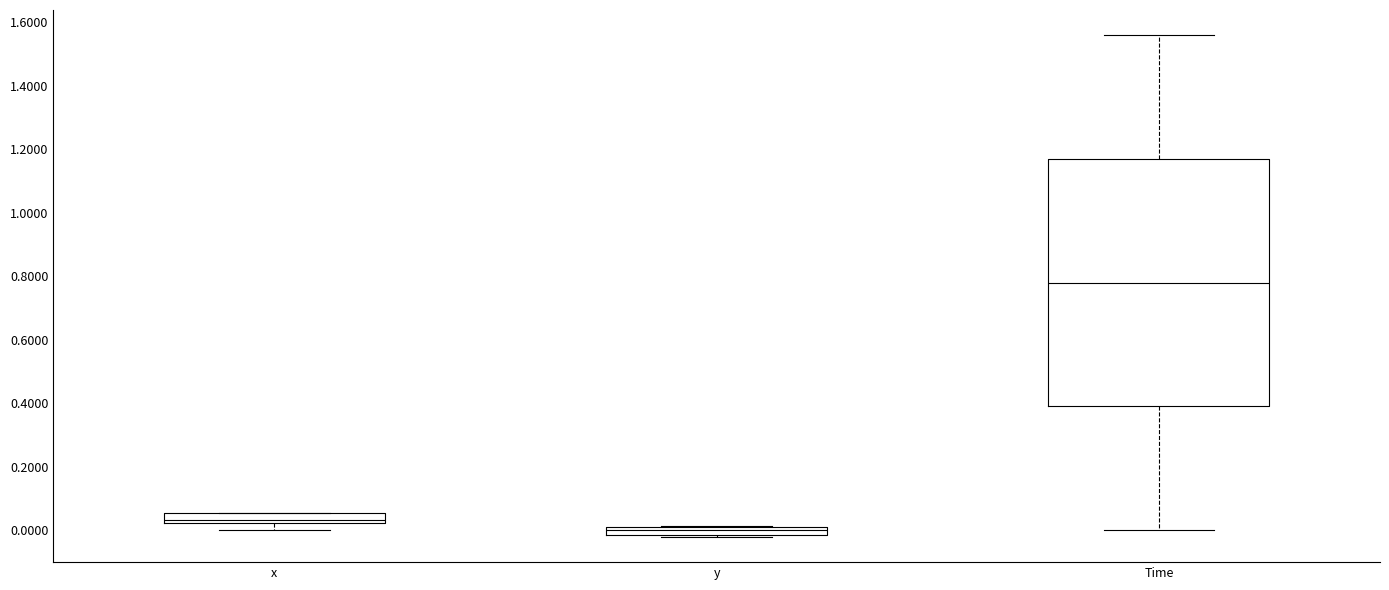

Which box's median line is the lowest?

y